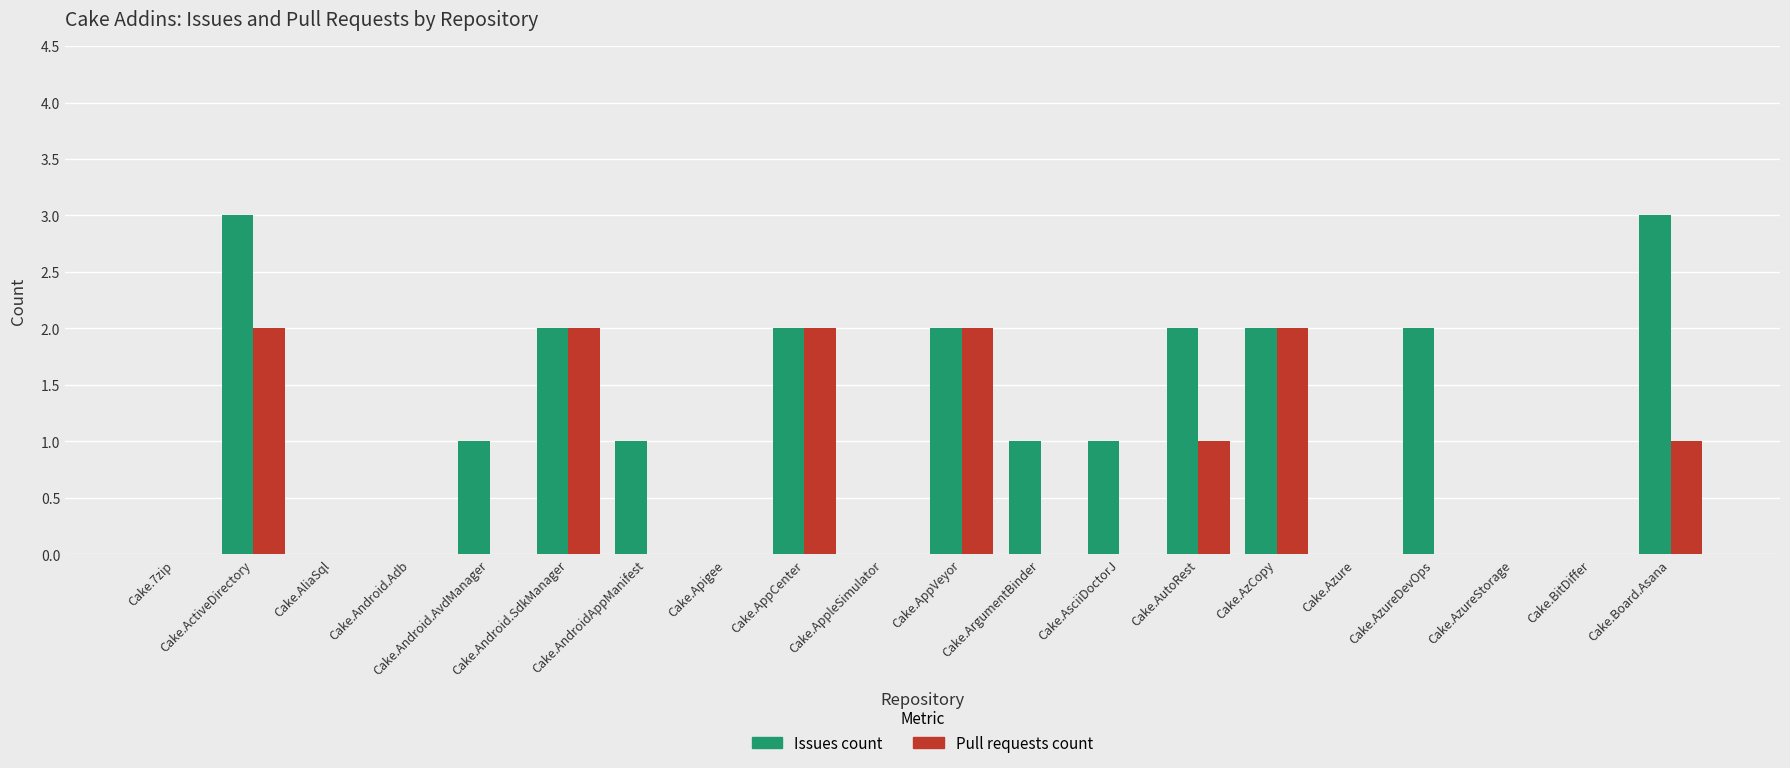

Which series has the largest total across all categories?

Issues count